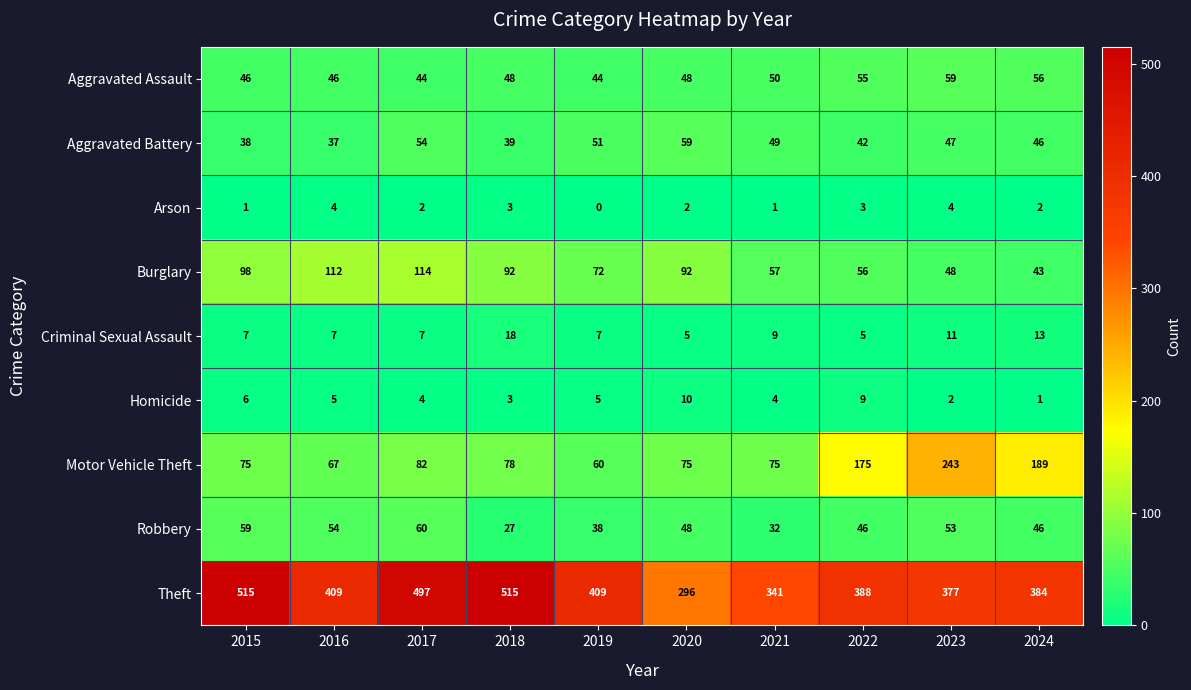

Read the Aggravated Assault value at 2024, to the nearest 10.

60